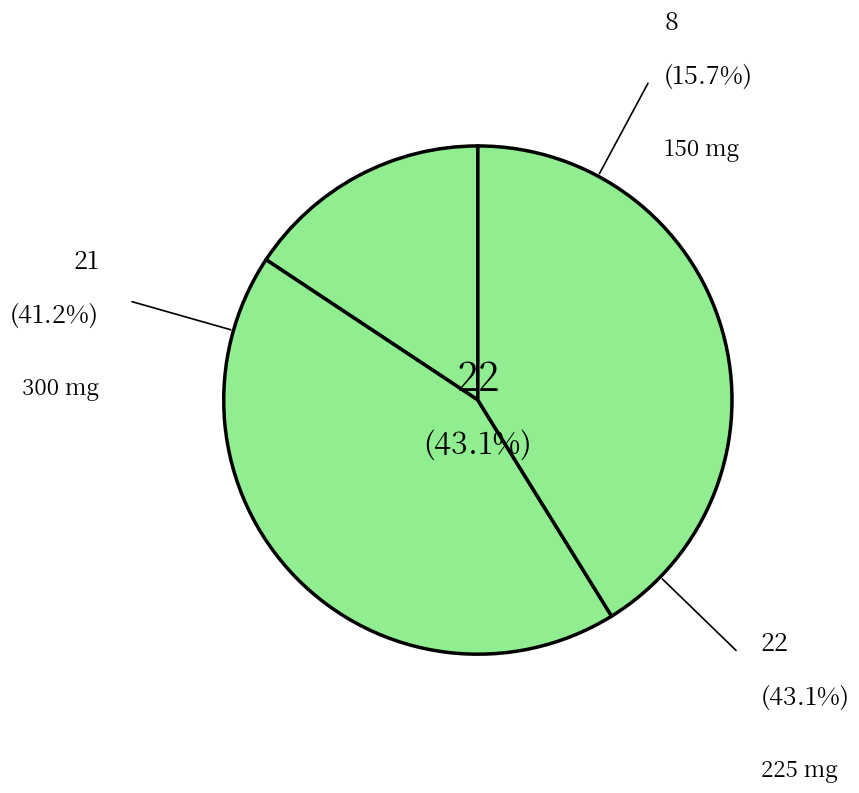

True or false: 225 accounts for 43% of the total.

True